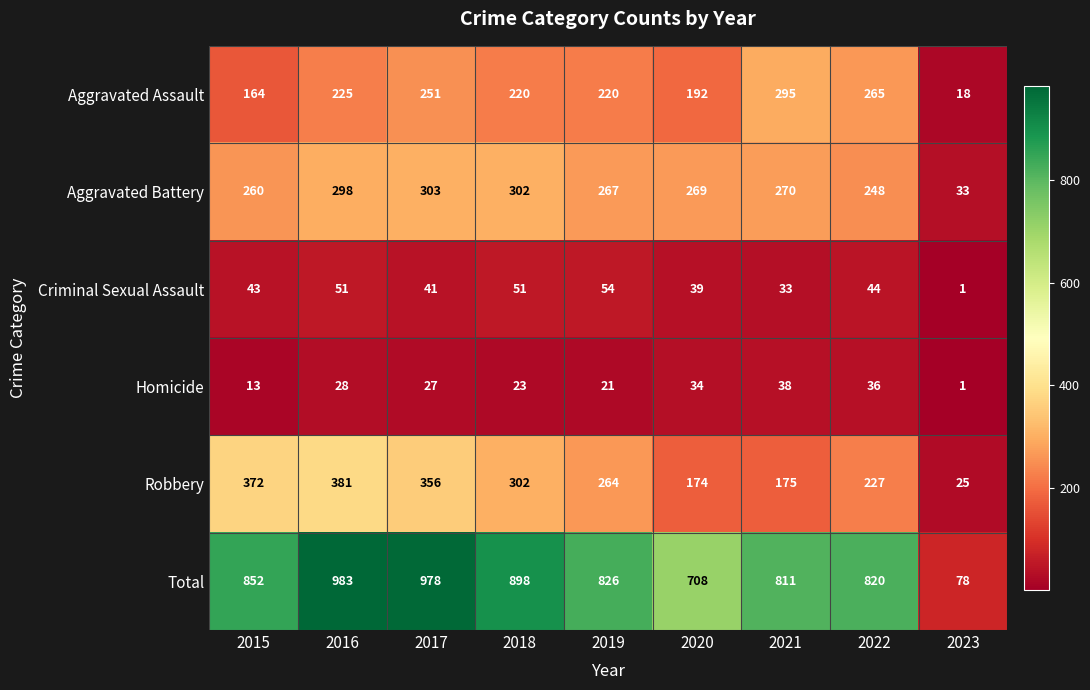

What is the difference between the Aggravated Assault values at 2020 and 2018?

28